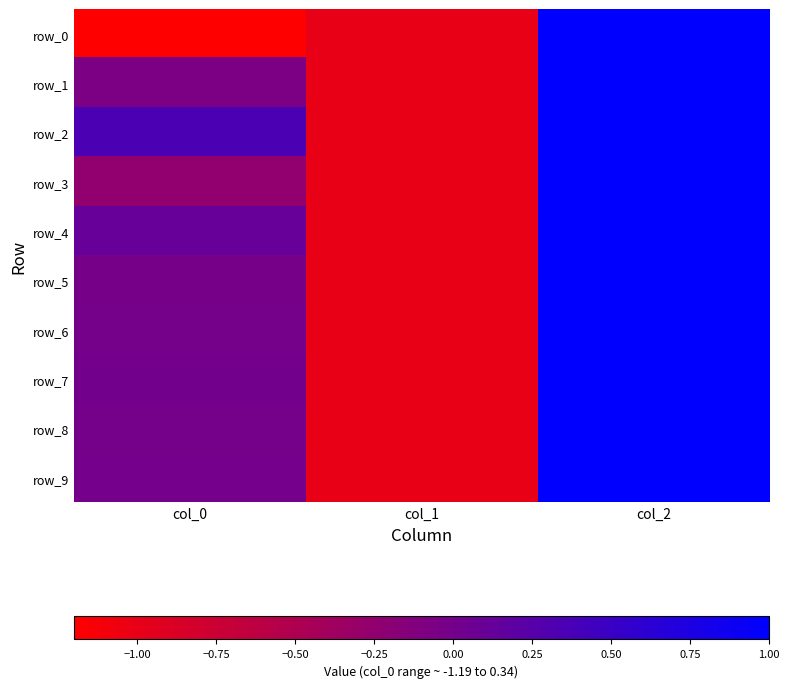

True or false: row_8 has a value of 0.3 at col_2.

False